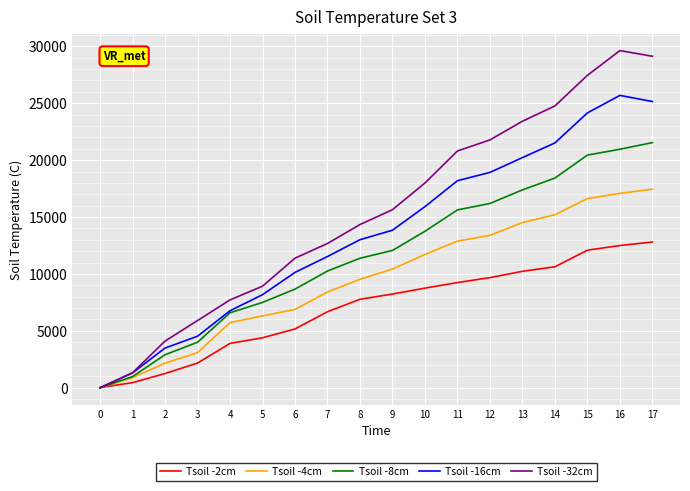

Which category has the highest value in the Tsoil -4cm series?

17